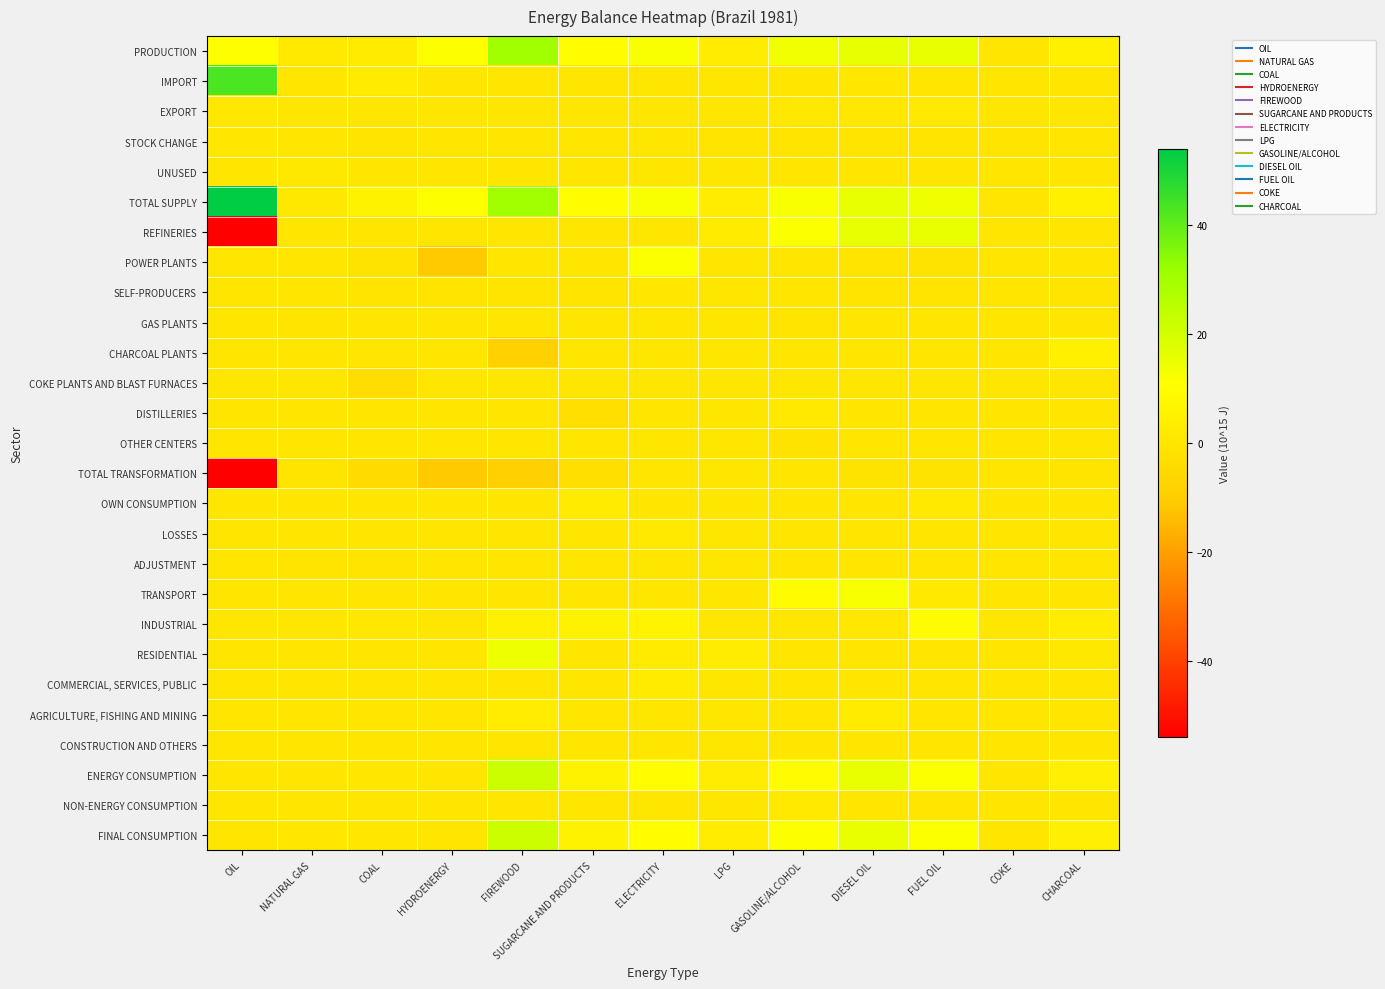

What is the total value across all series at COAL?

4.8